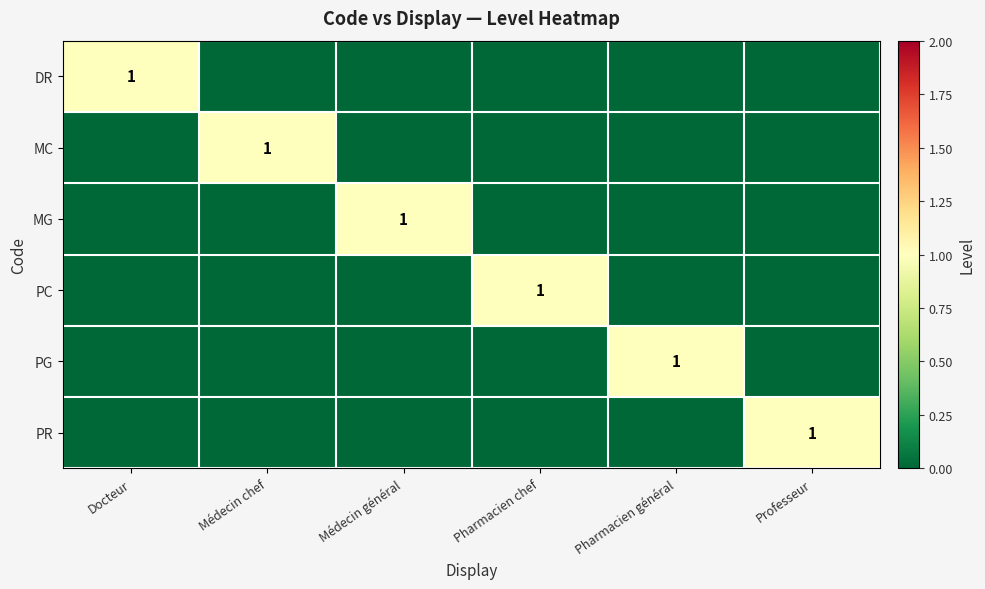

The MC series shows 1 at Médecin chef. True or false?

True